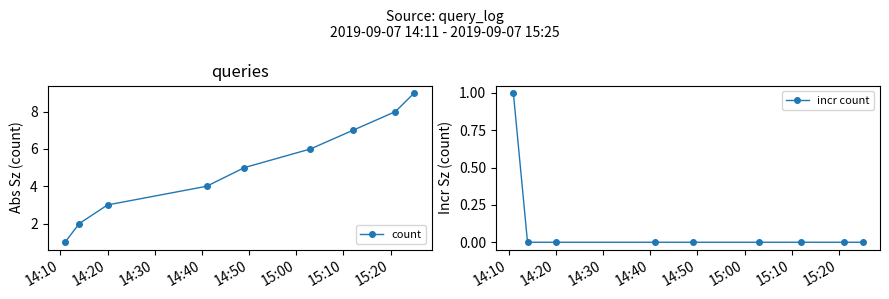

What is the value of the count point at the 7th from the left?

7